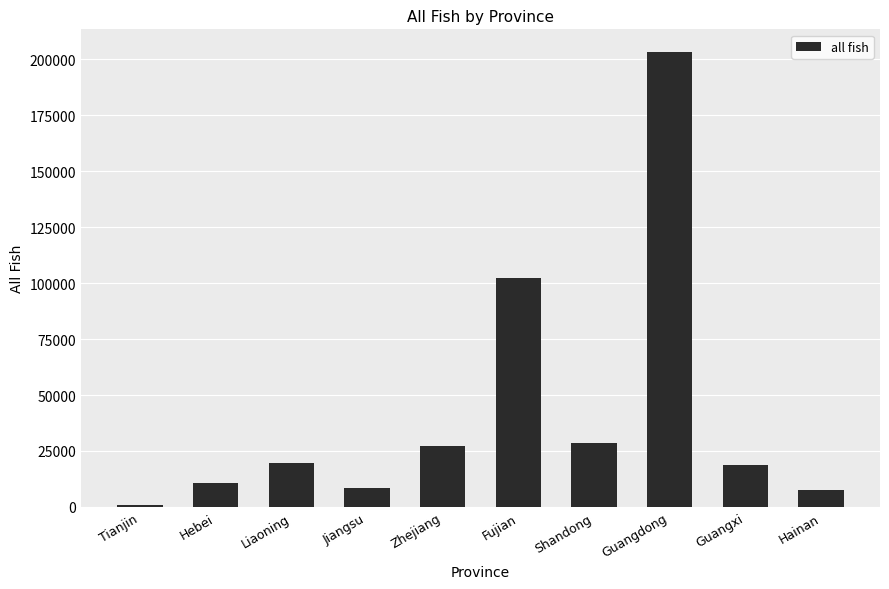

What is the sum of all values?

426957